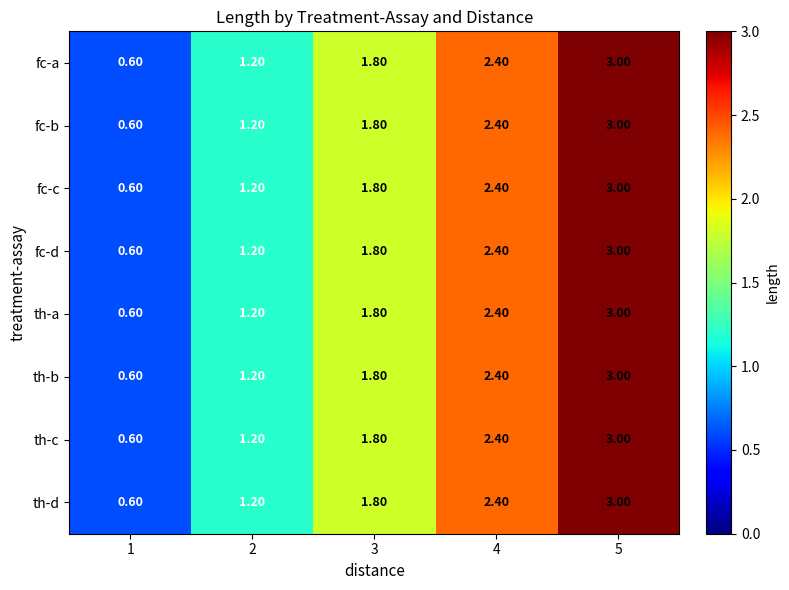

Is the value of fc-a at 4 greater than the value of fc-d at 1?

Yes